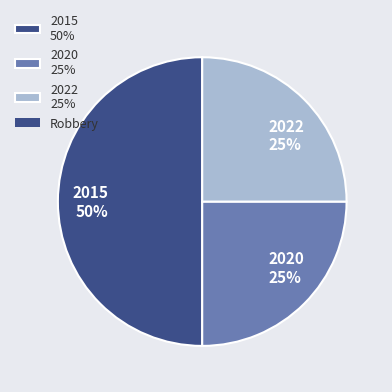

What percentage is the 2022 25% slice, to the nearest percent?

25%